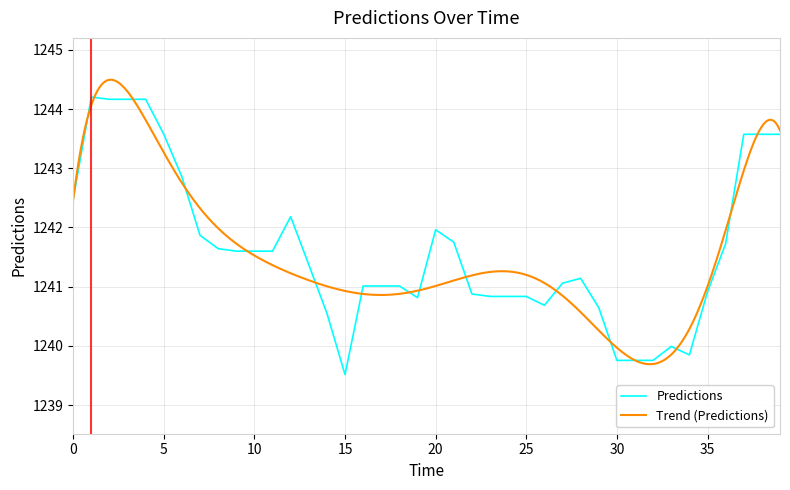

What is the difference between the values at 33 and 14?

0.6